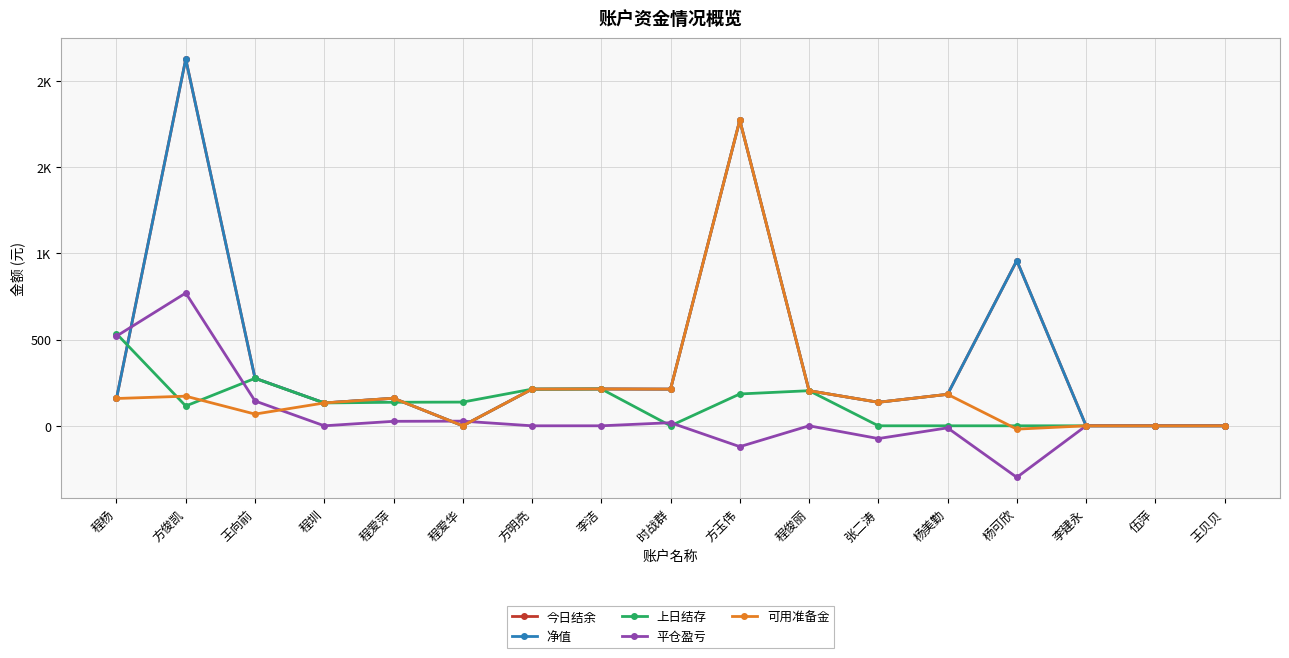

What is the spread (max minus min) of values at 程爱华?

137.5